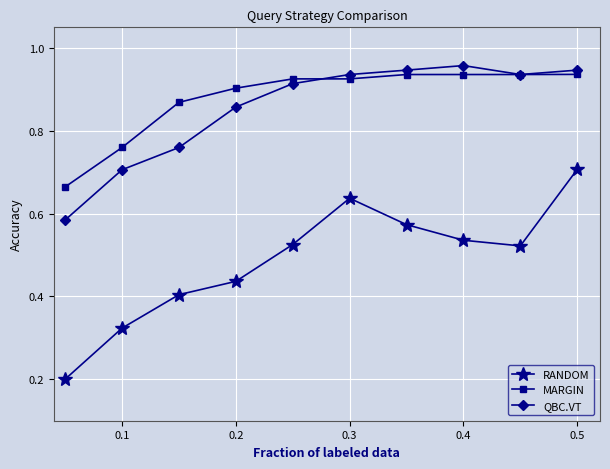

Rank the series by their maximum value, from lowest to highest.

RANDOM, MARGIN, QBC.VT